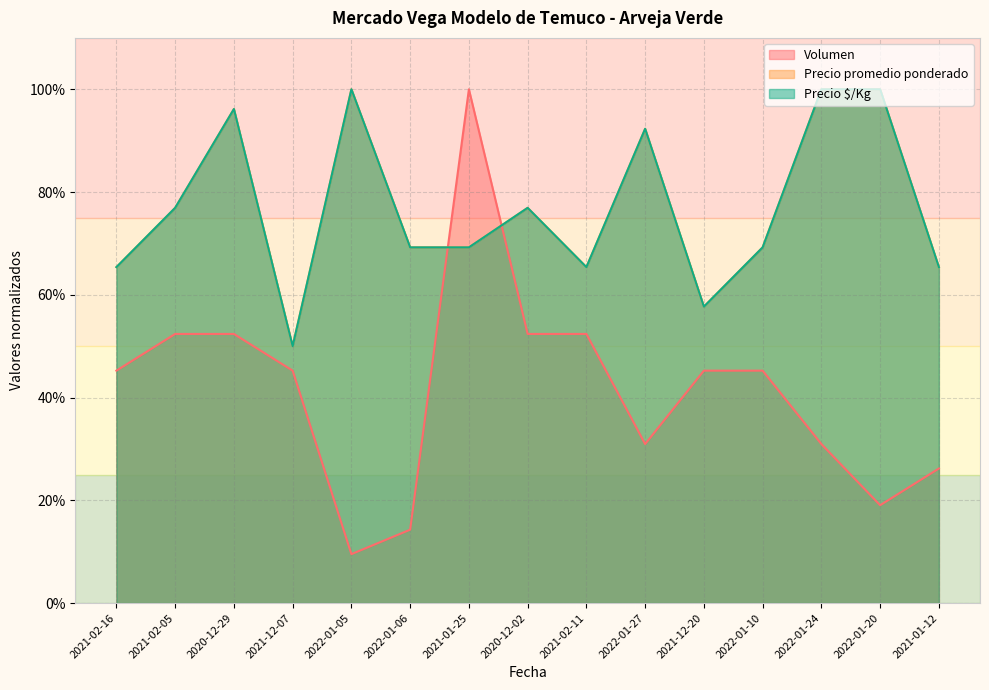

Which series has the largest total across all categories?

Precio promedio ponderado